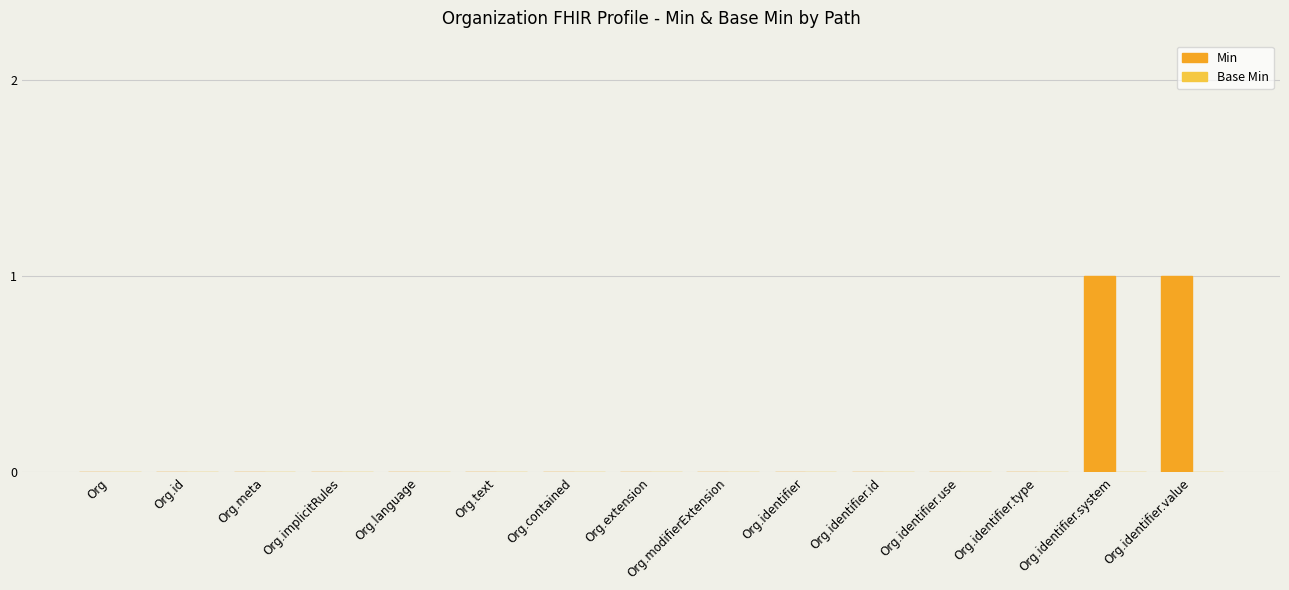

Is it true that the value at Org.contained is 0?

True